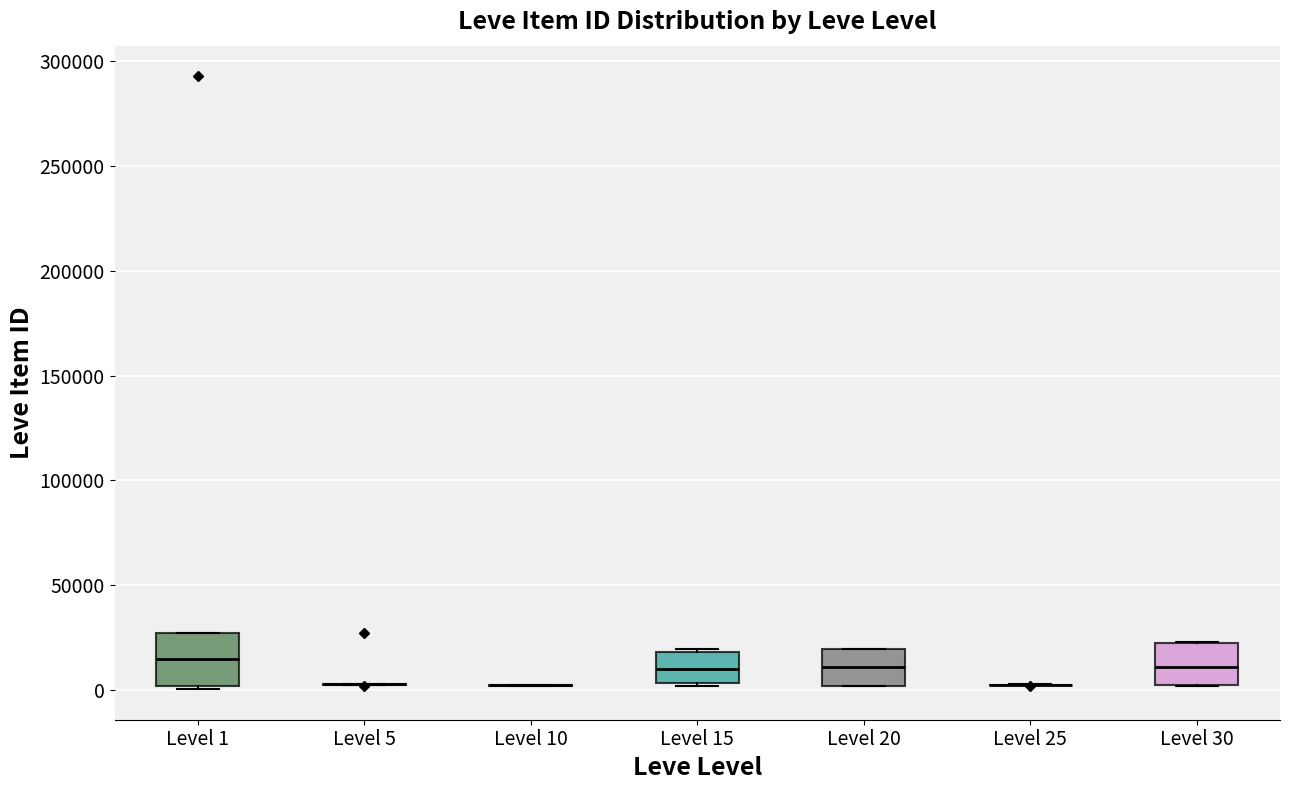

Comparing the boxes themselves (not the whiskers), which one is the tallest?

Level 1